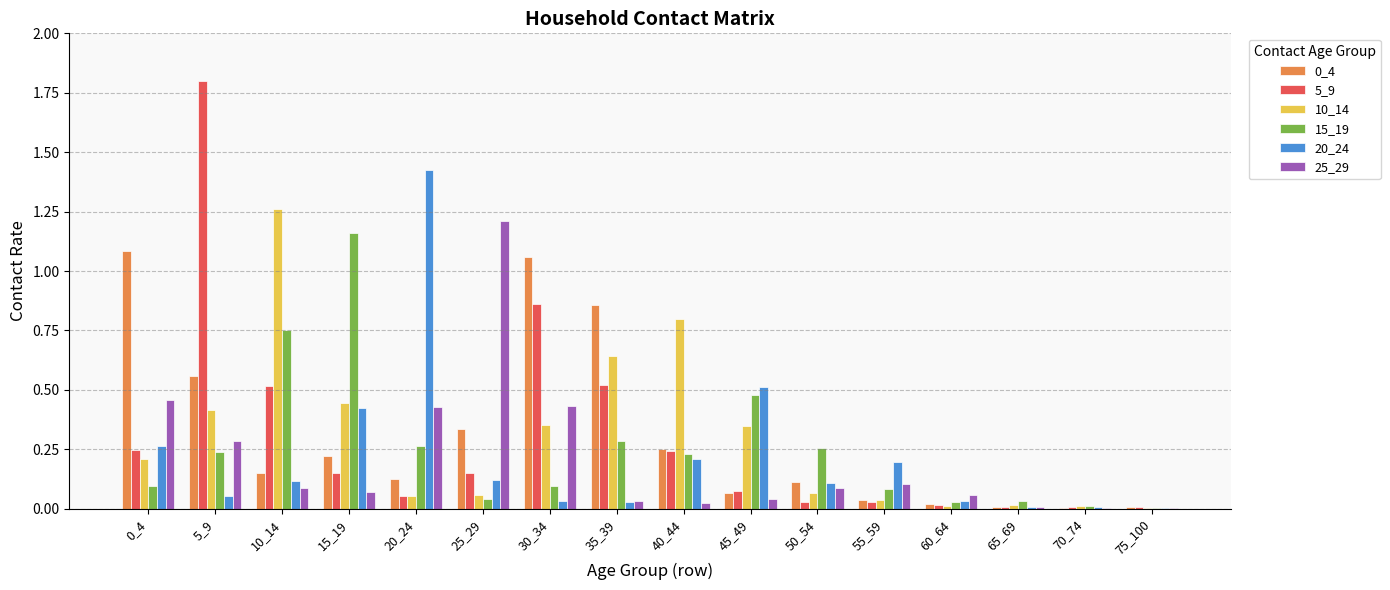

Is the value of 20_24 at 70_74 greater than the value of 0_4 at 10_14?

No